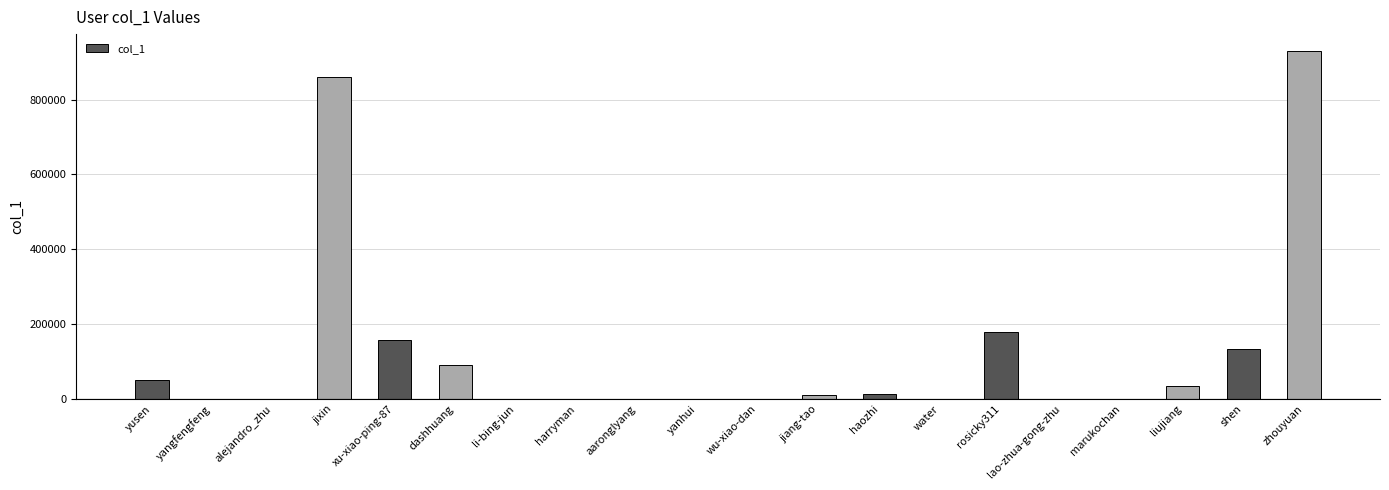

At which label is the value closest to 464241?

rosicky311